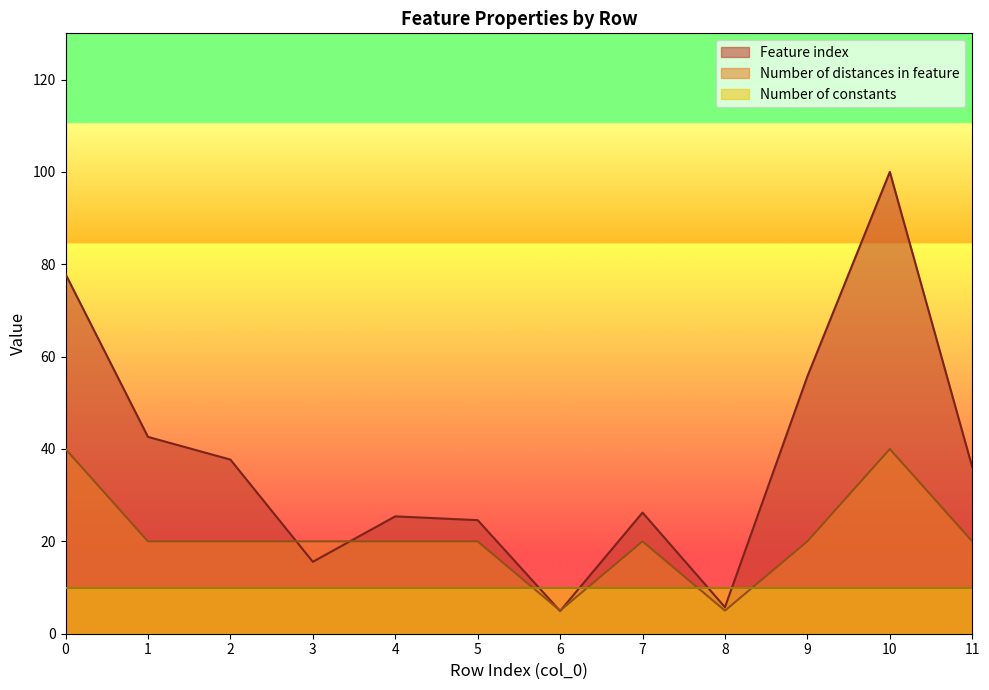

Is the value of Feature index at 11 greater than the value of Number of distances in feature at 3?

Yes